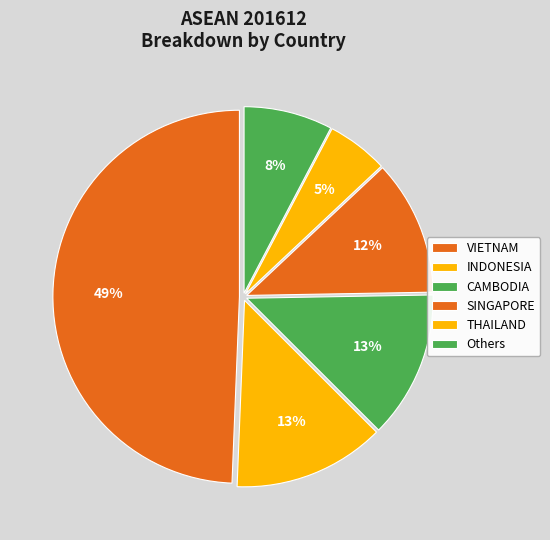

How many slices are in this pie chart?

6